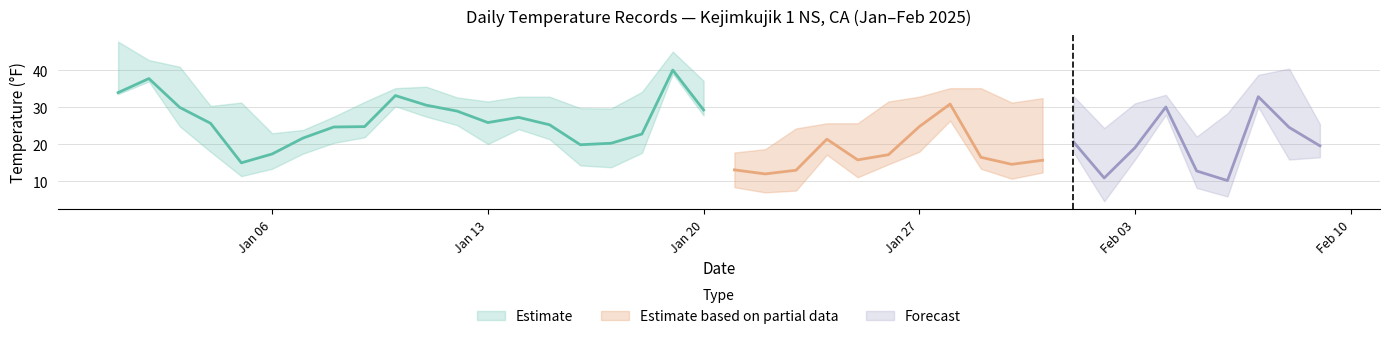

At which label does DEWP reach its peak?

2025-01-19